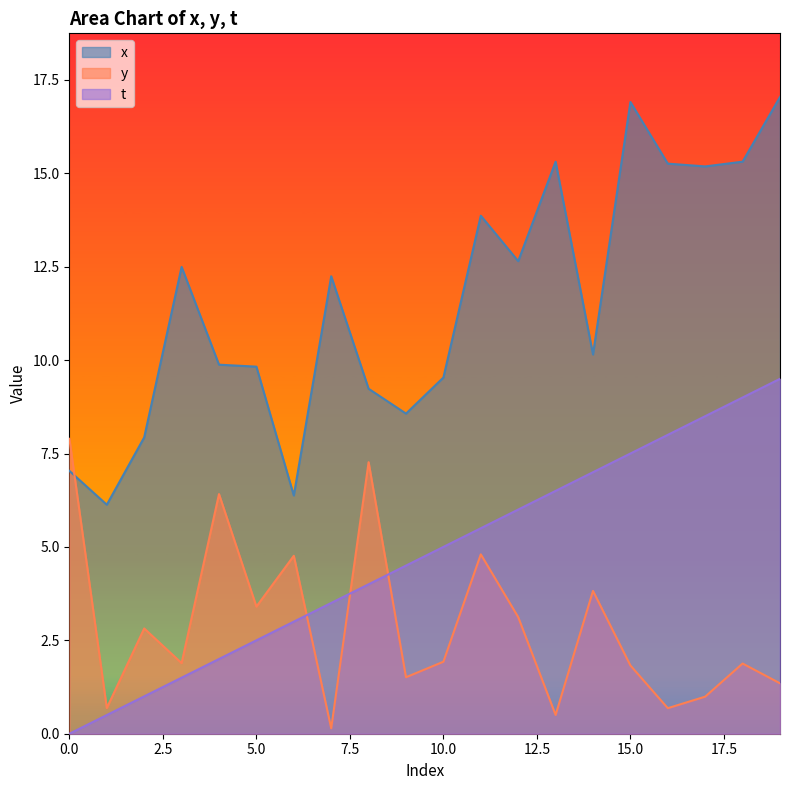

How many lines are shown in the chart?

3